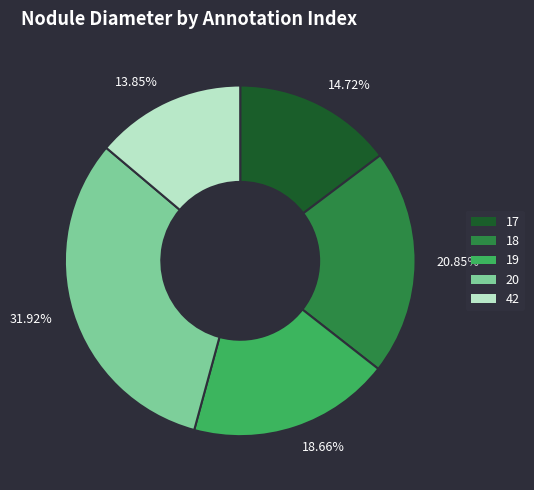

Does 17 represent more than half of the total?

No